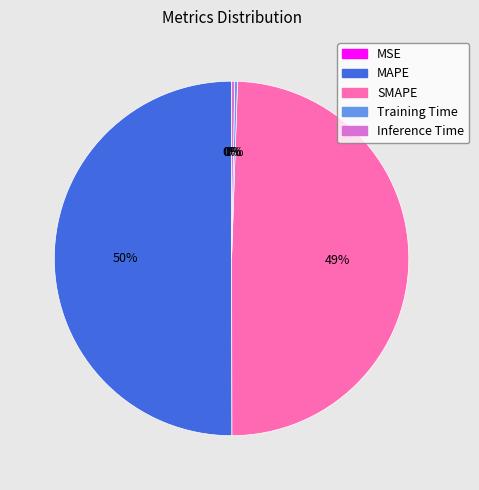

Which category has the biggest portion of the pie?

MAPE